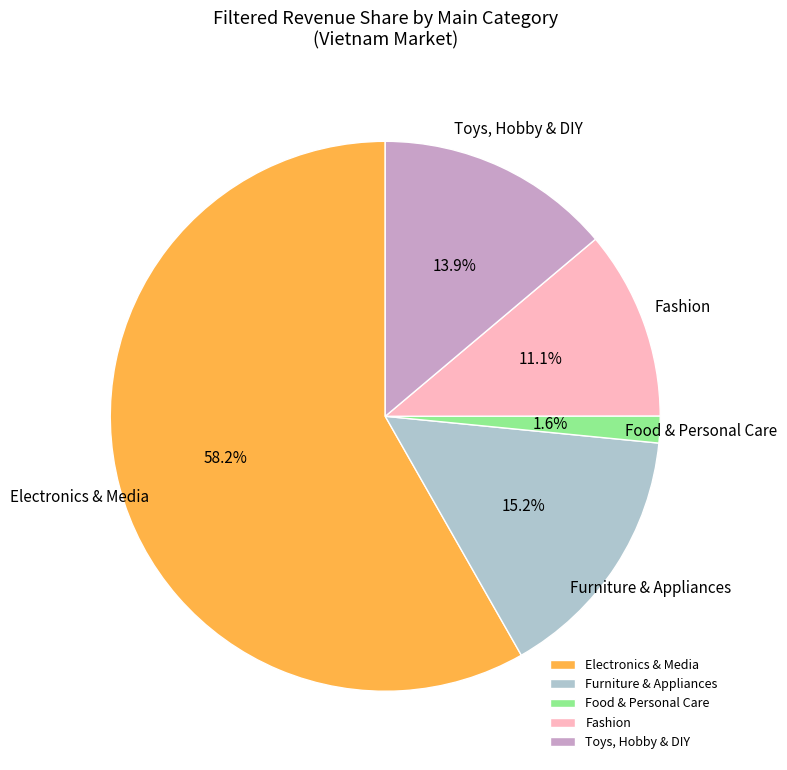

What percentage is the Toys, Hobby & DIY slice, to the nearest percent?

14%